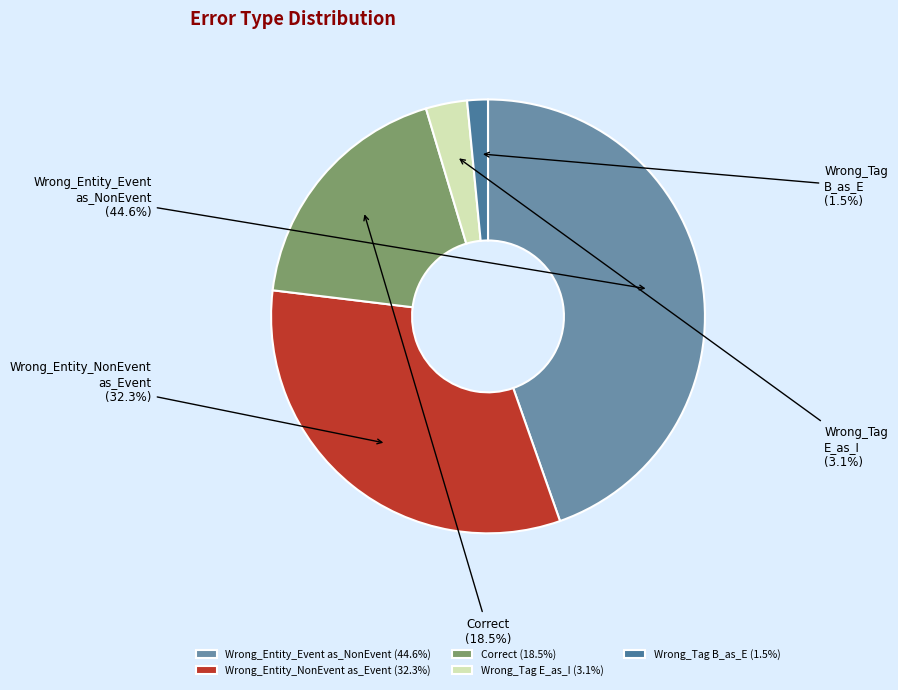

How many segments does this pie chart have?

5